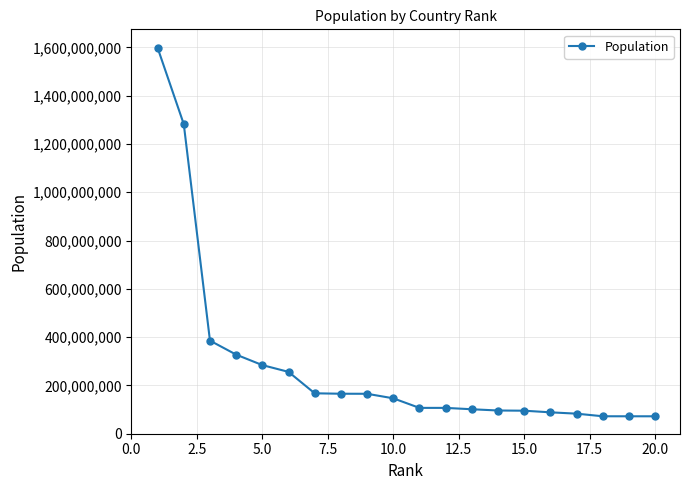

What is the value of the 19th point from the left?

72200000